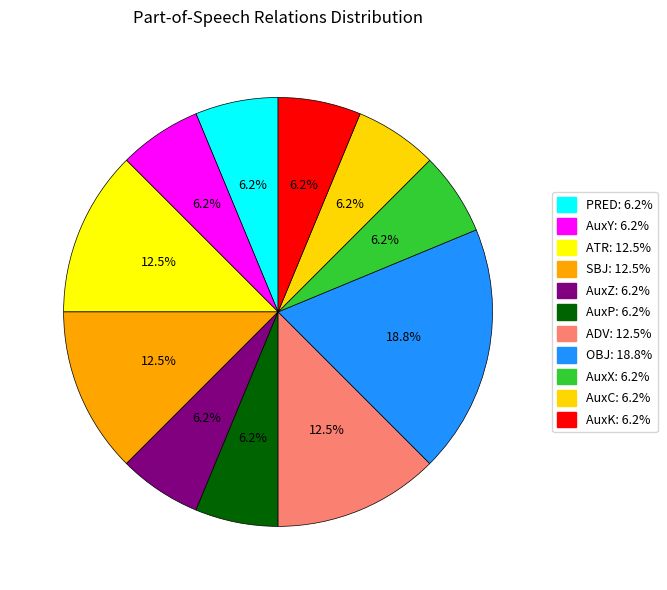

How many segments does this pie chart have?

11